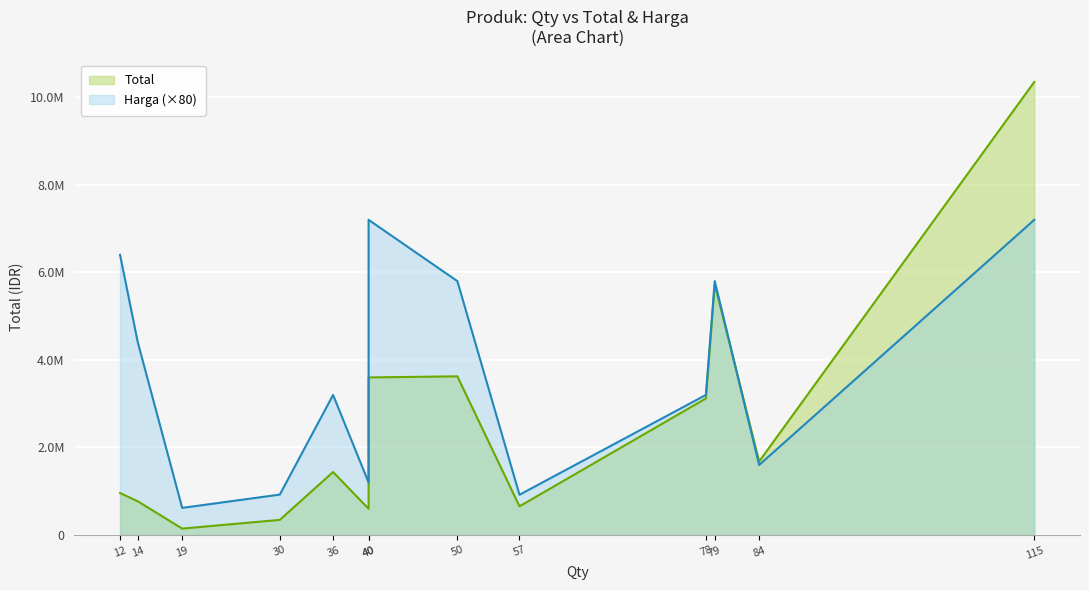

What are all the series names shown in the legend?

Total, Harga